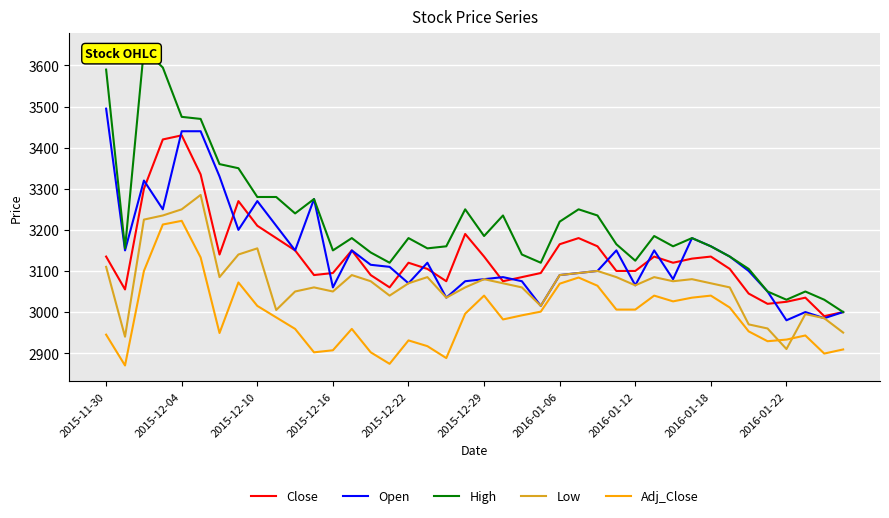

At how many categories does at least one series exceed 3168?

21